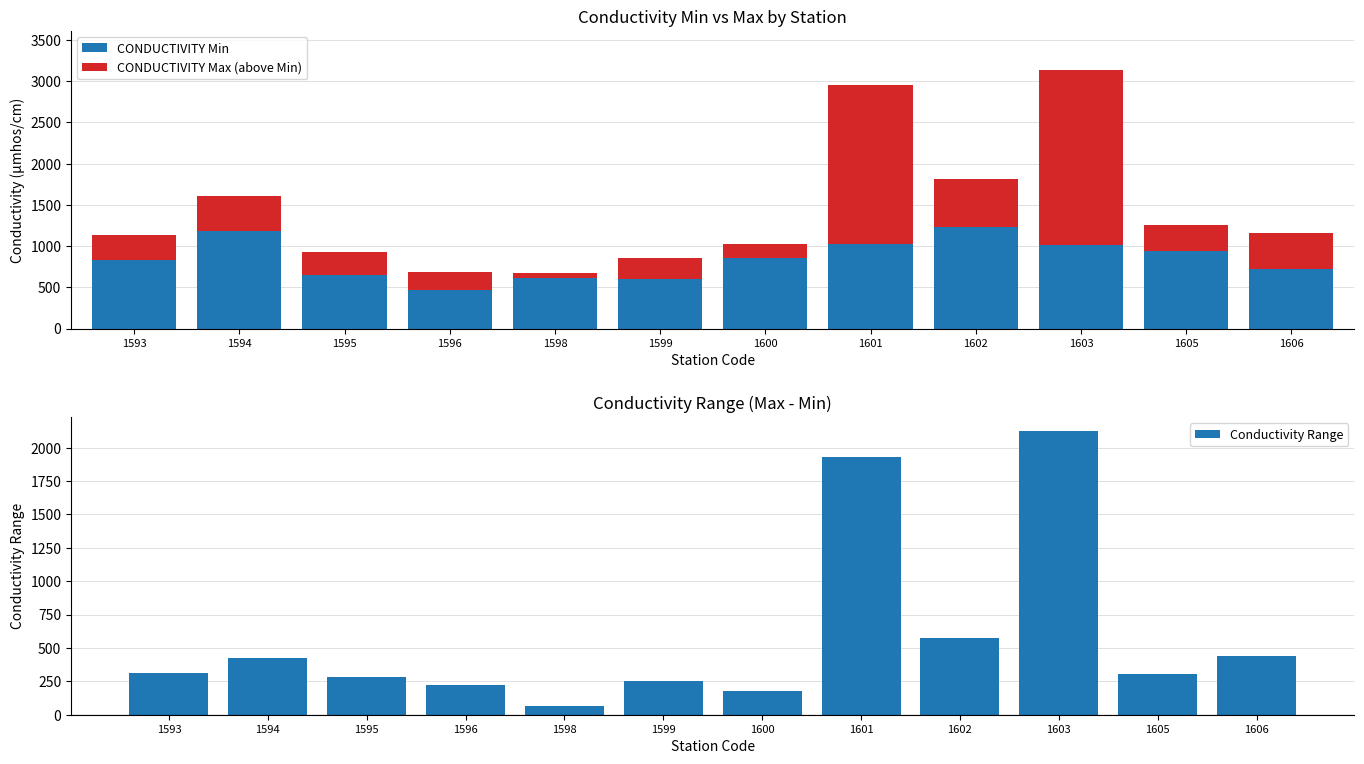

What is the difference between the CONDUCTIVITY Max (above Min) values at 1600 and 1601?

1755